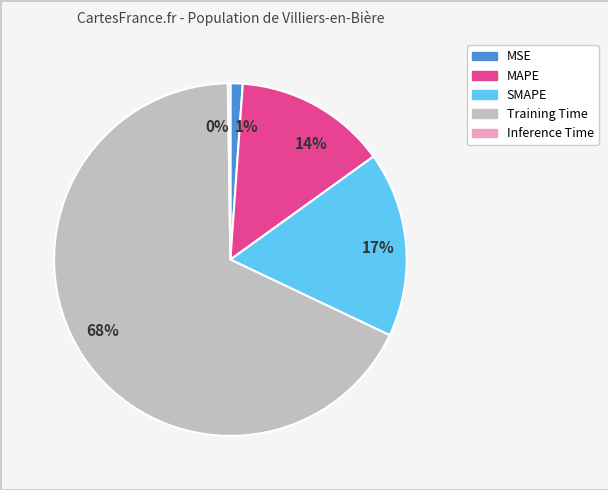

What is the largest slice in the pie chart?

Training Time